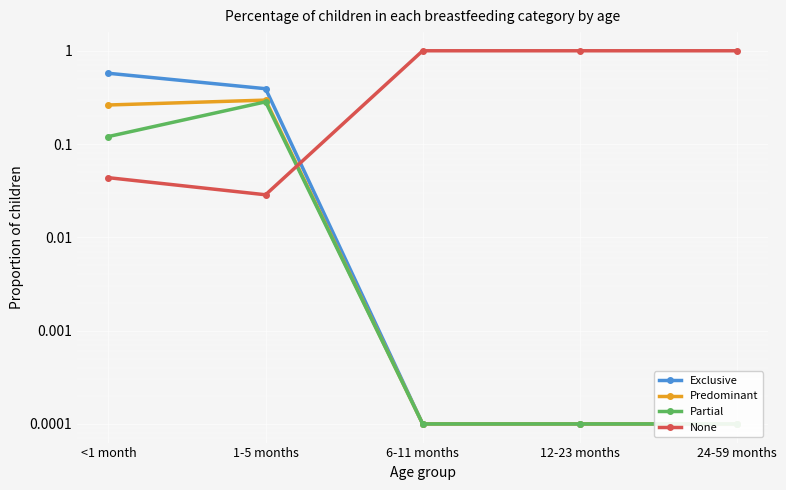

Which category has the lowest value across all series?

6-11 months